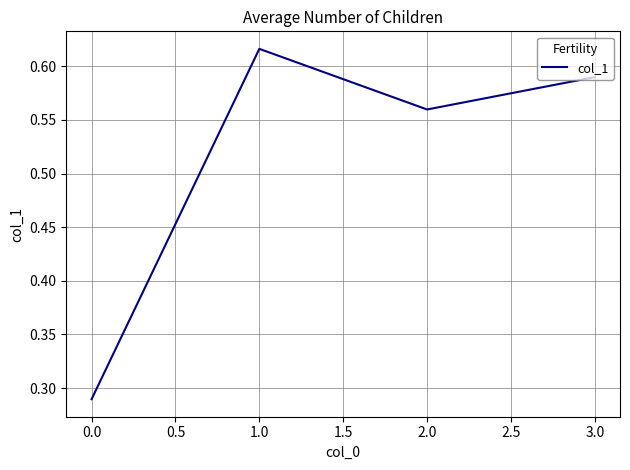

Where is the data nearest to the value 0?

0.0